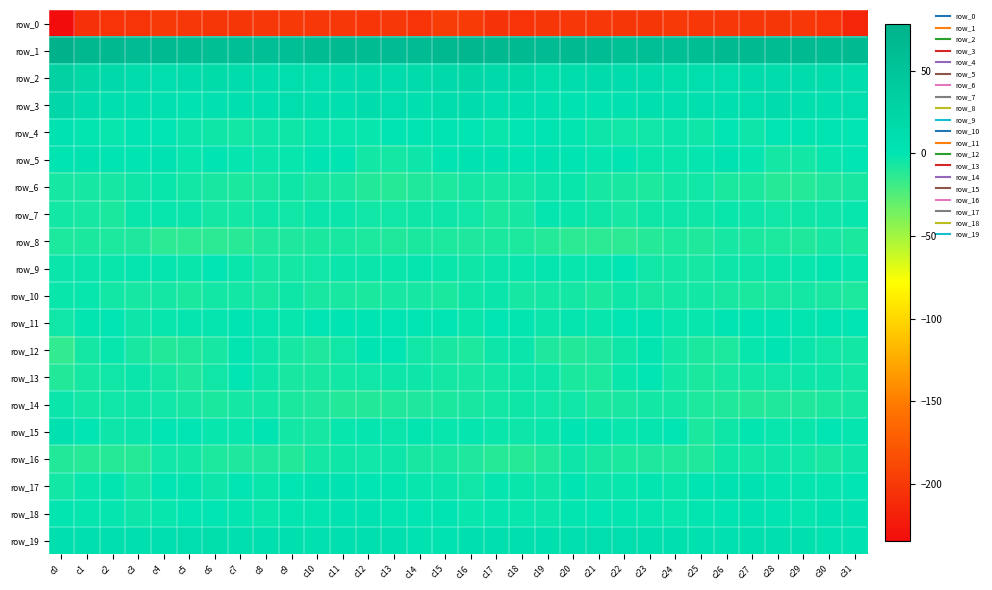

Between c12 and c30, which series saw the biggest shift?

row_12